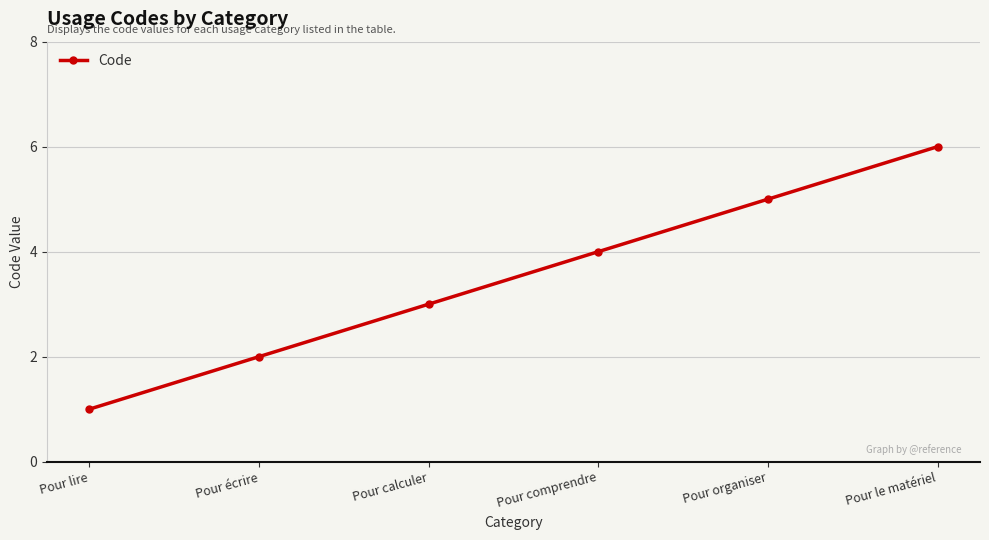

What is the value of the 1st point from the left?

1